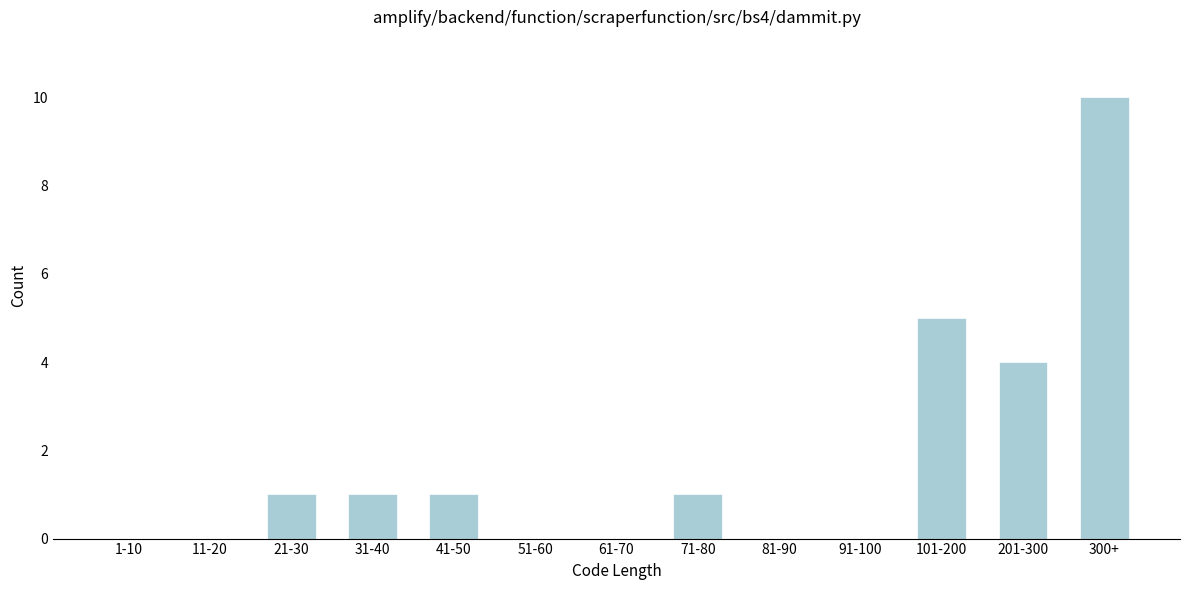

Reading right to left, transcribe all the data shown in this chart.

300+=10	201-300=4	101-200=5	91-100=0	81-90=0	71-80=1	61-70=0	51-60=0	41-50=1	31-40=1	21-30=1	11-20=0	1-10=0